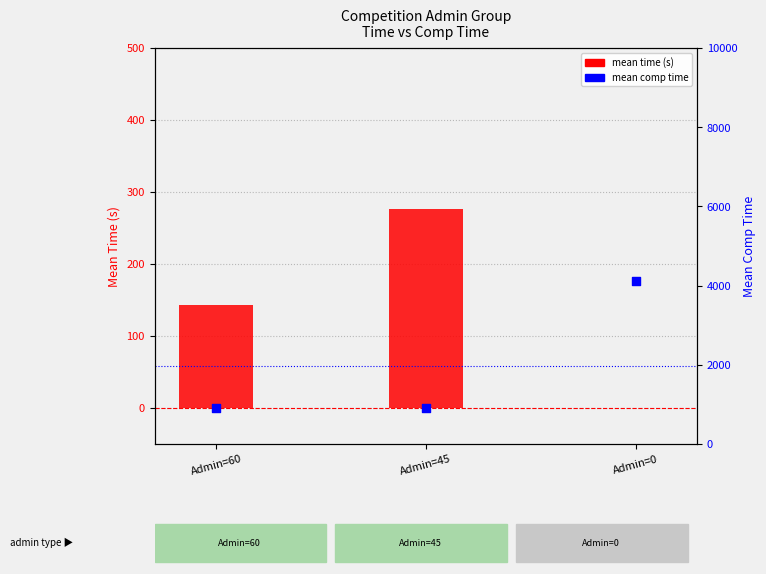

At which category is the sum across all series the highest?

Admin=0